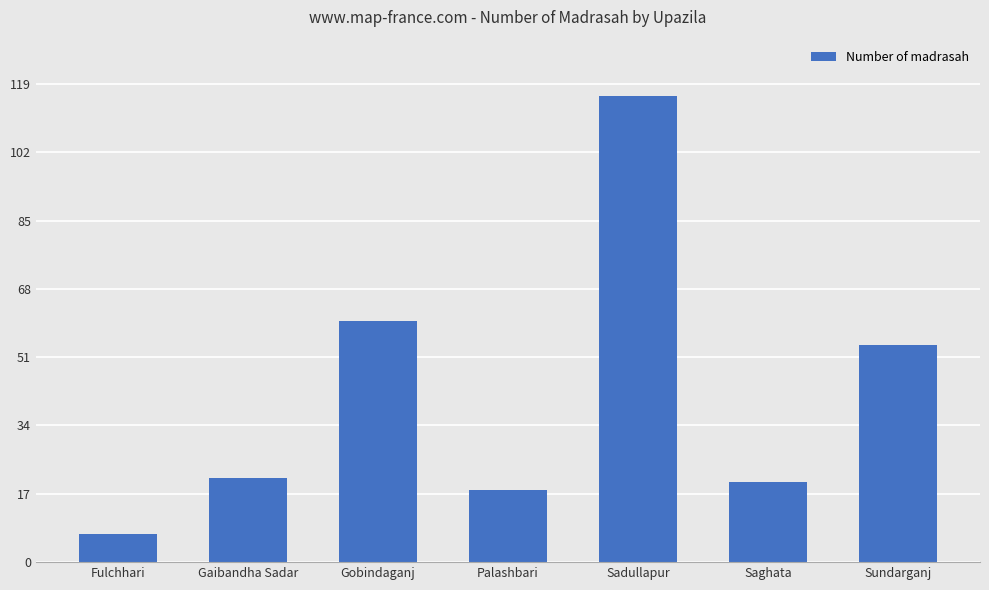

What is the change in value from Fulchhari to Sundarganj?

+47